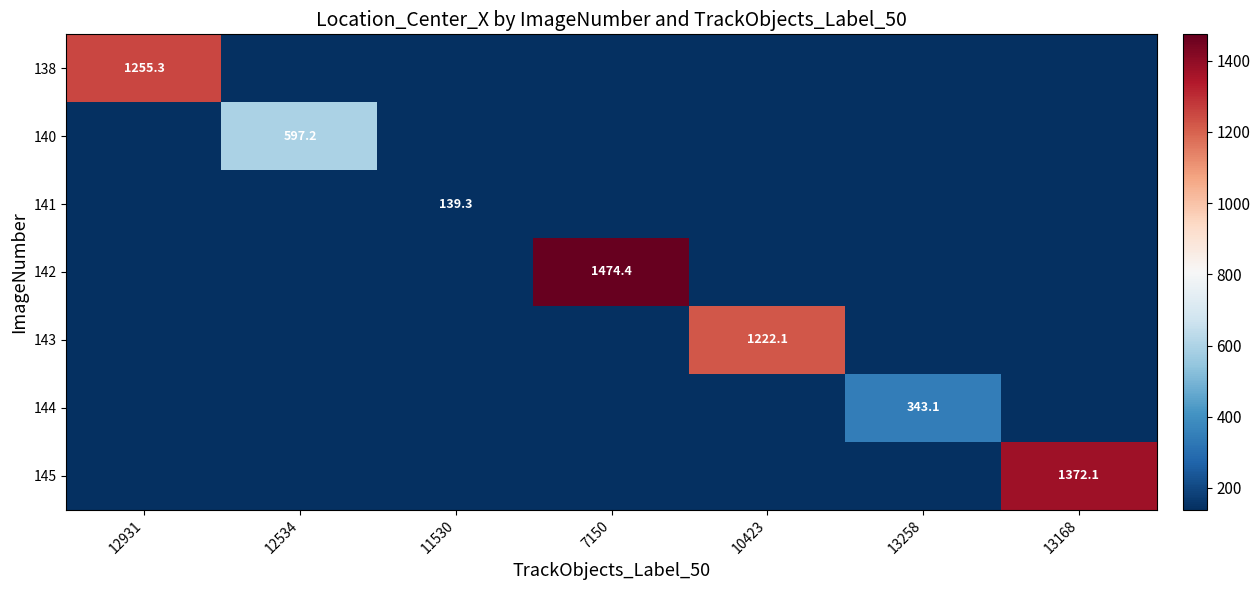

Between 12931 and 11530, which series saw the biggest shift?

138